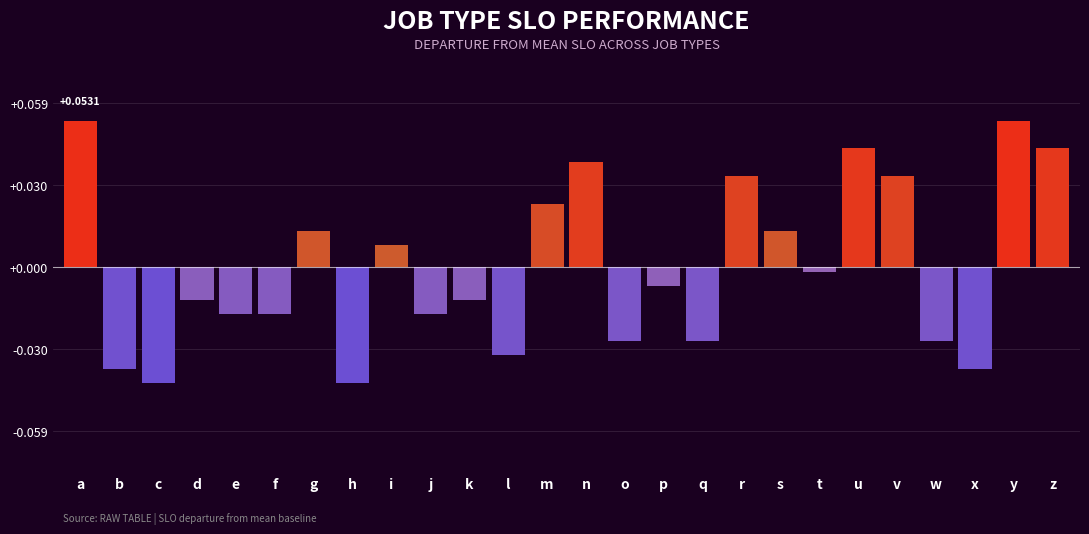

Between u and o, which is larger?

u